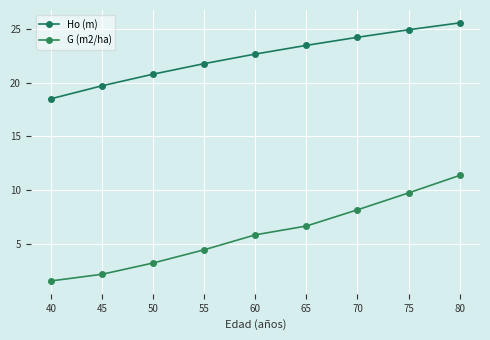

What is the difference between the maximum and minimum values in the Ho (m) series?

7.1